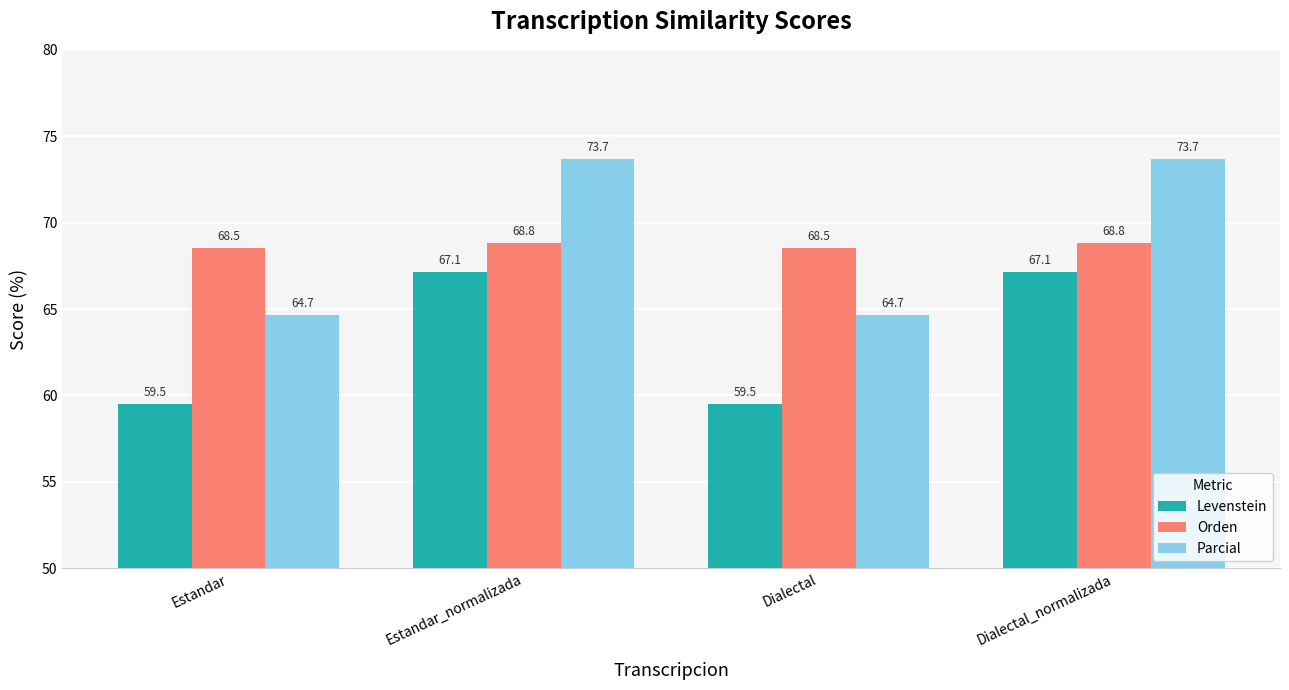

What is the label of the 4th bar from the right?

Estandar